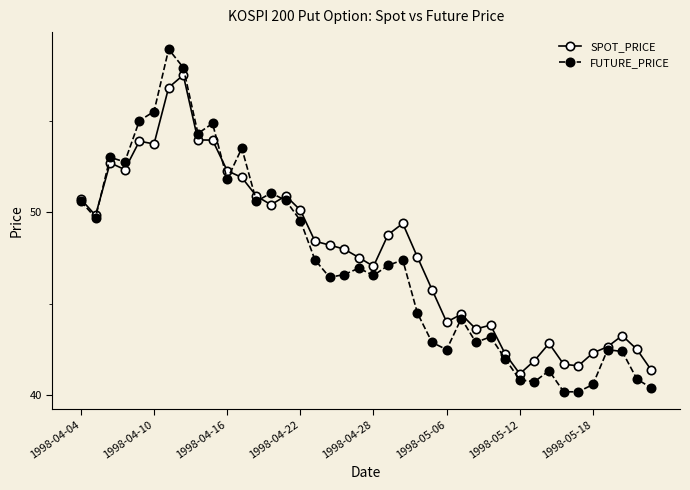

Which series has the largest total across all categories?

SPOT_PRICE